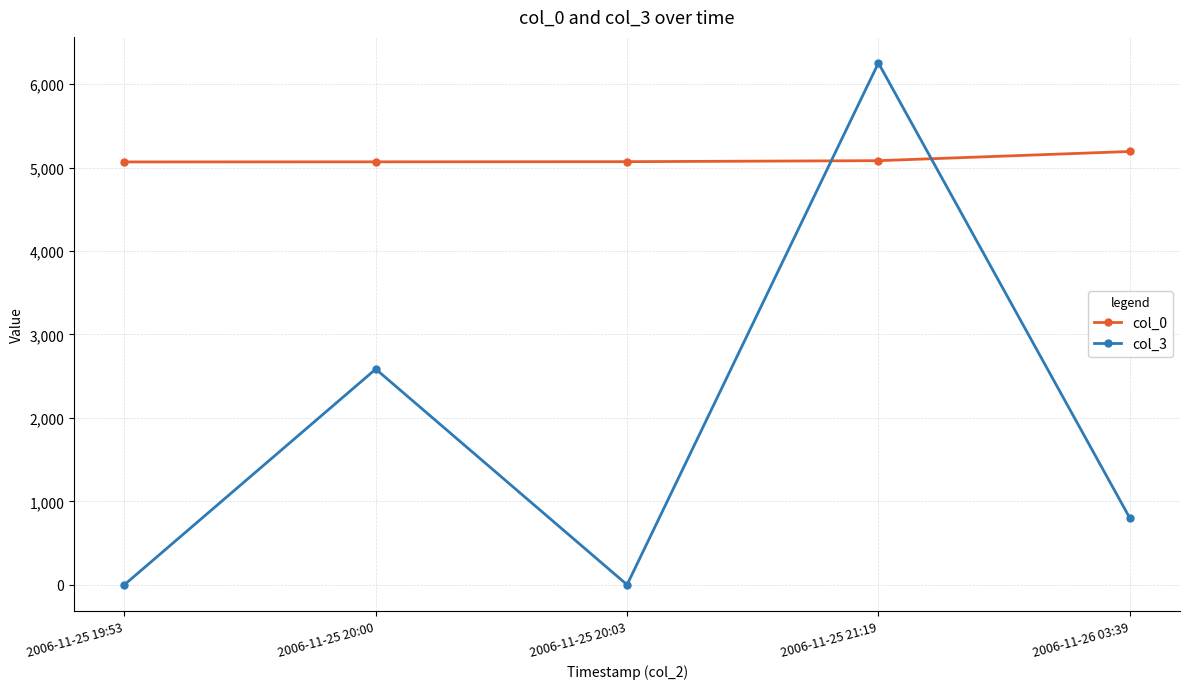

Which series has the largest total across all categories?

col_0